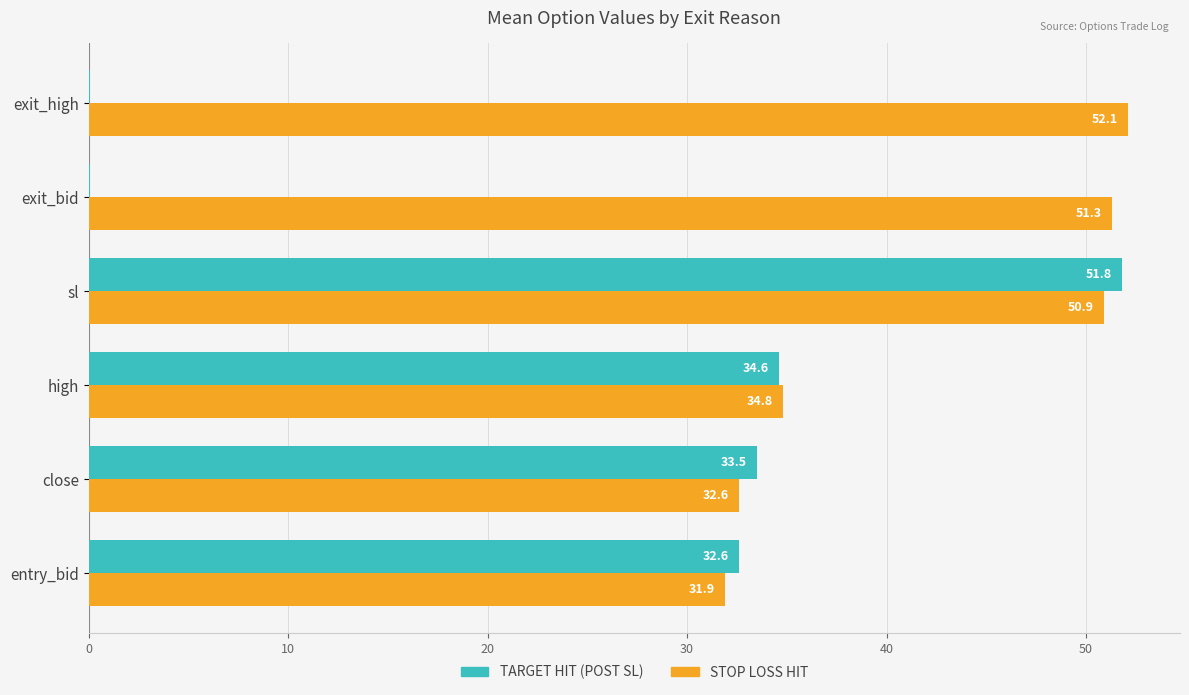

What is the sum of all STOP LOSS HIT values?

253.6